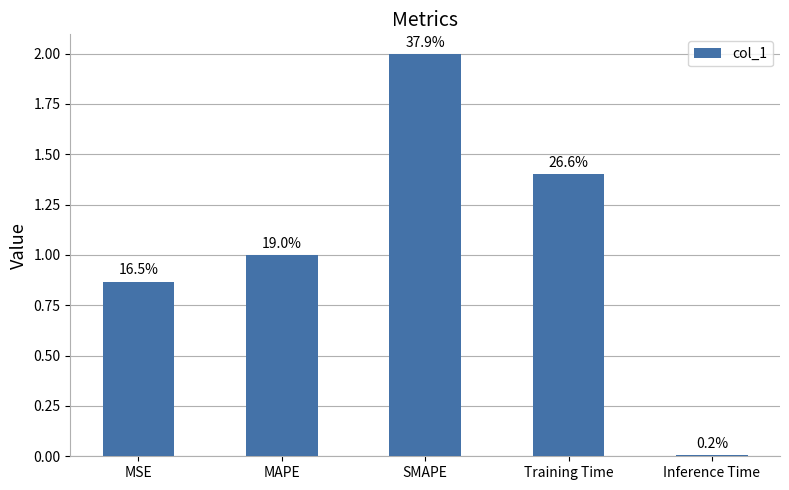

Rank the categories by value from highest to lowest.

SMAPE, Training Time, MAPE, MSE, Inference Time